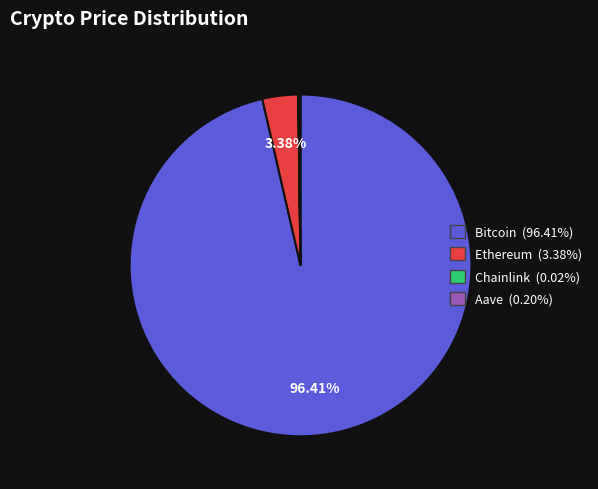

Is the sum of Bitcoin and Ethereum greater than half?

Yes